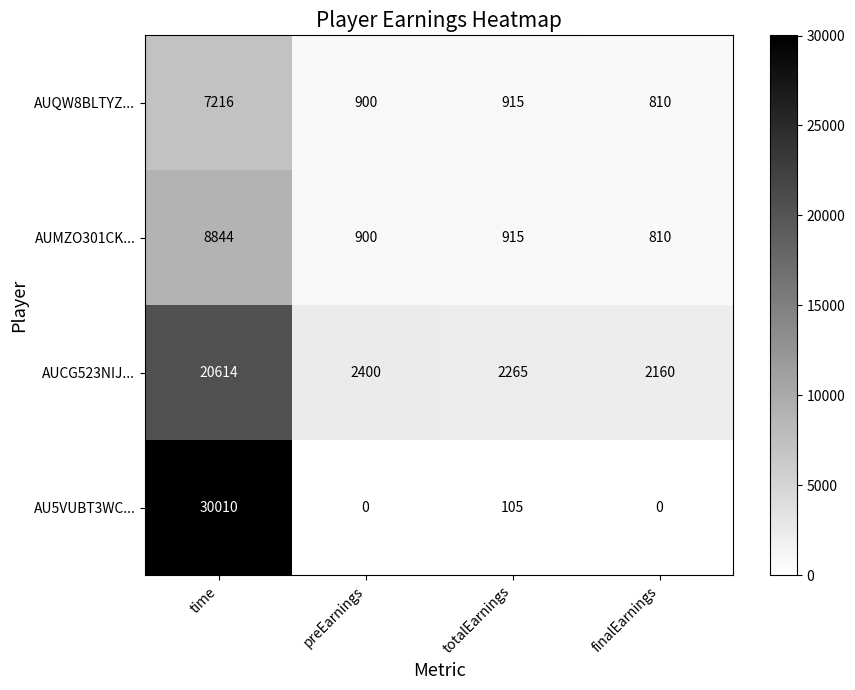

List the series in order of their peak value, lowest first.

AUQW8BLTYZ..., AUMZO301CK..., AUCG523NIJ..., AU5VUBT3WC...